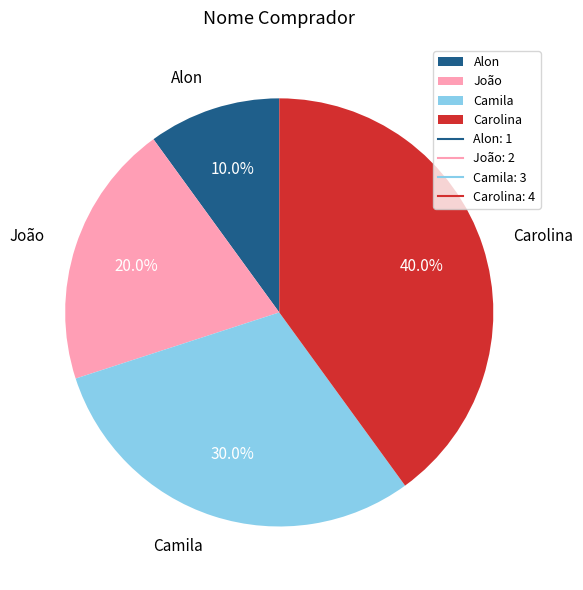

What is the smallest slice in the pie chart?

Alon